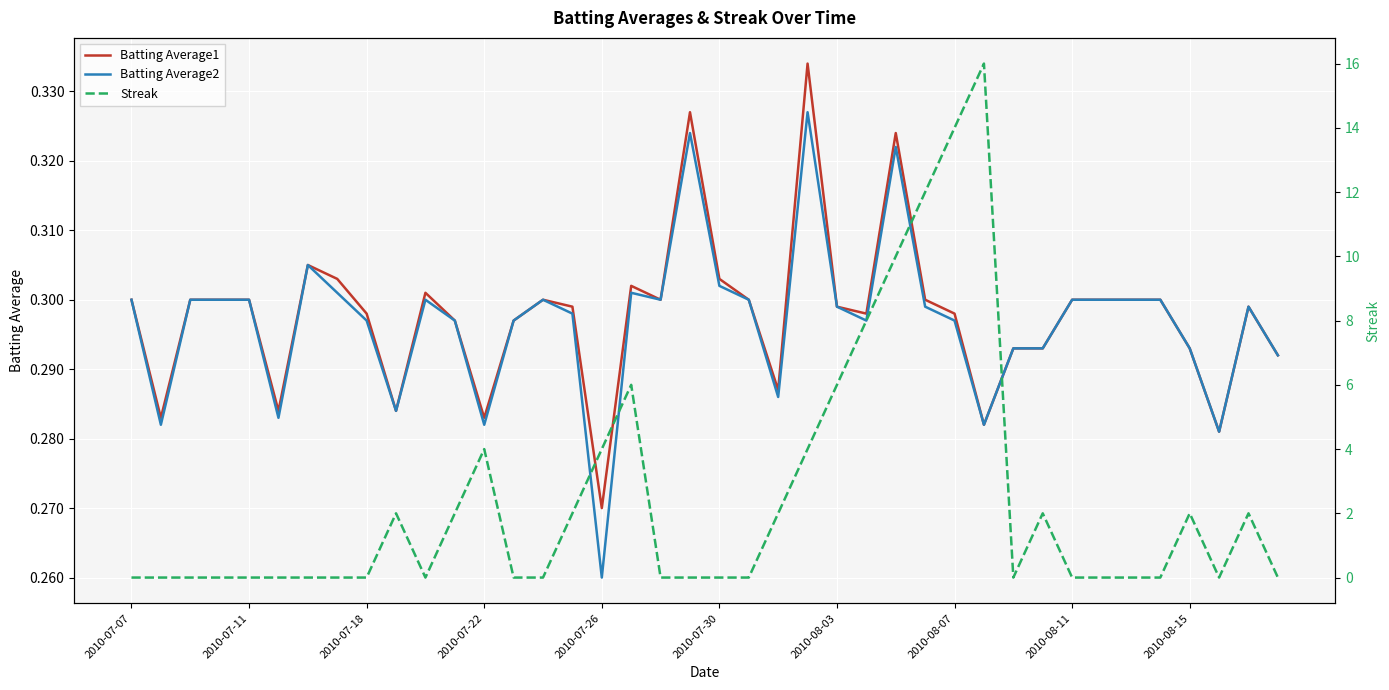

Is this an area chart (filled region under the line)?

No